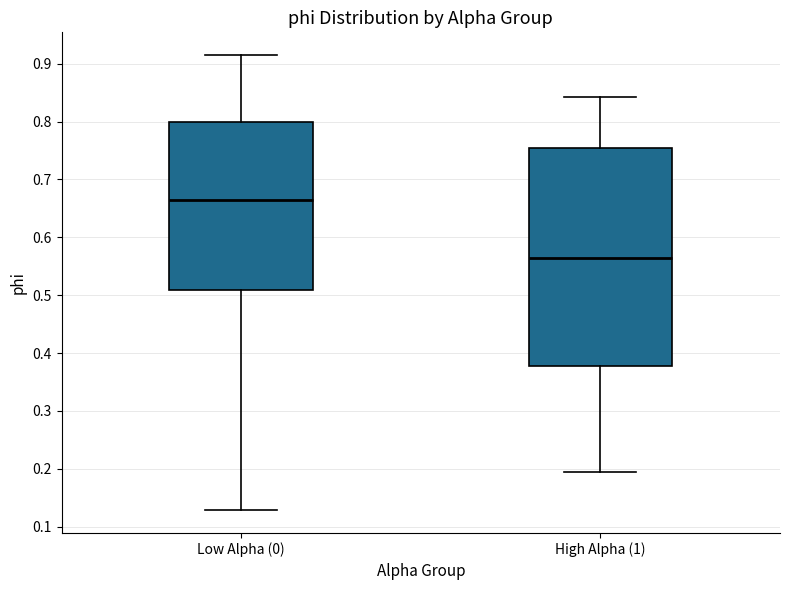

Where does the lower whisker of the box for High Alpha (1) end on the y-axis? The values are not printed on the chart, so give them approximately, as read against the axis.

0.19